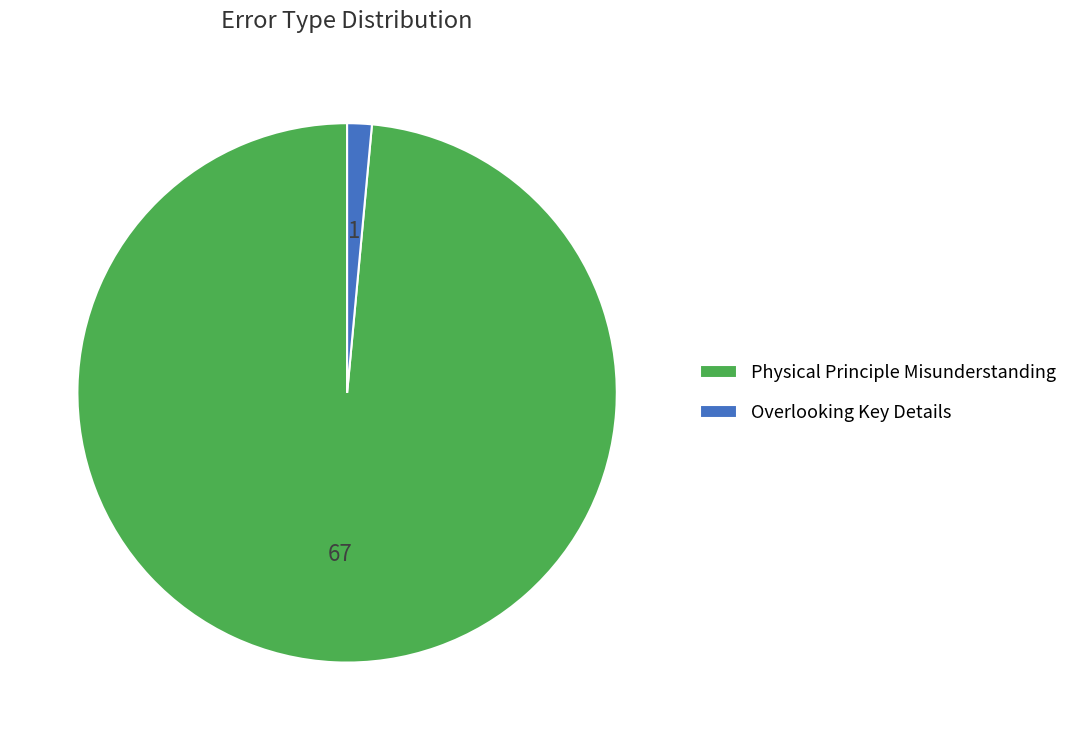

What is the ratio of the value at Physical Principle Misunderstanding to the value at Overlooking Key Details?

67.0